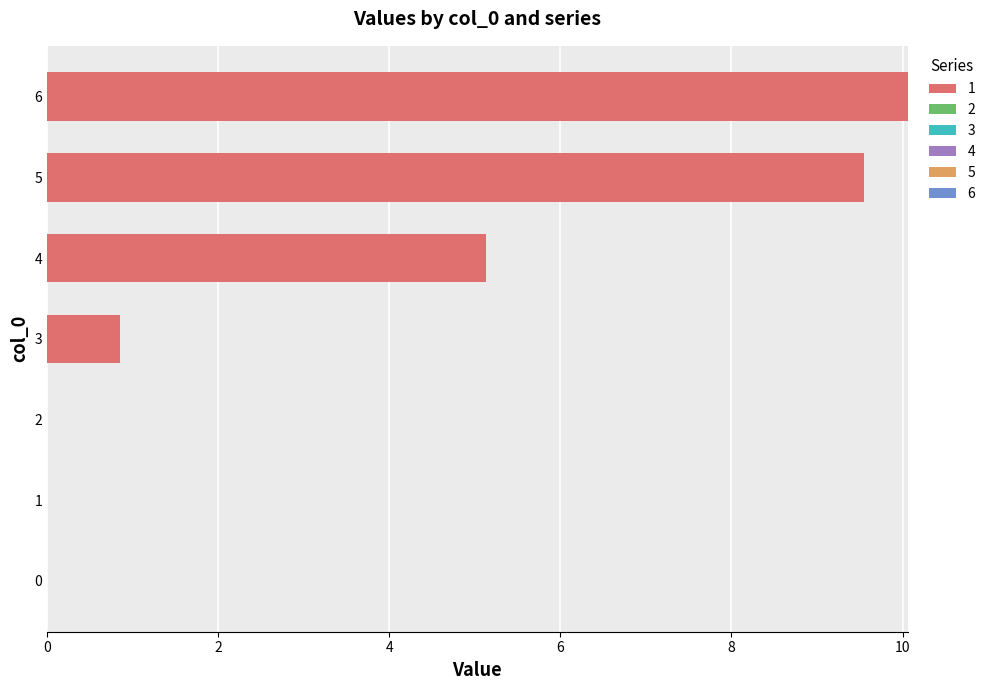

Which has a higher value, 5 or 3?

5